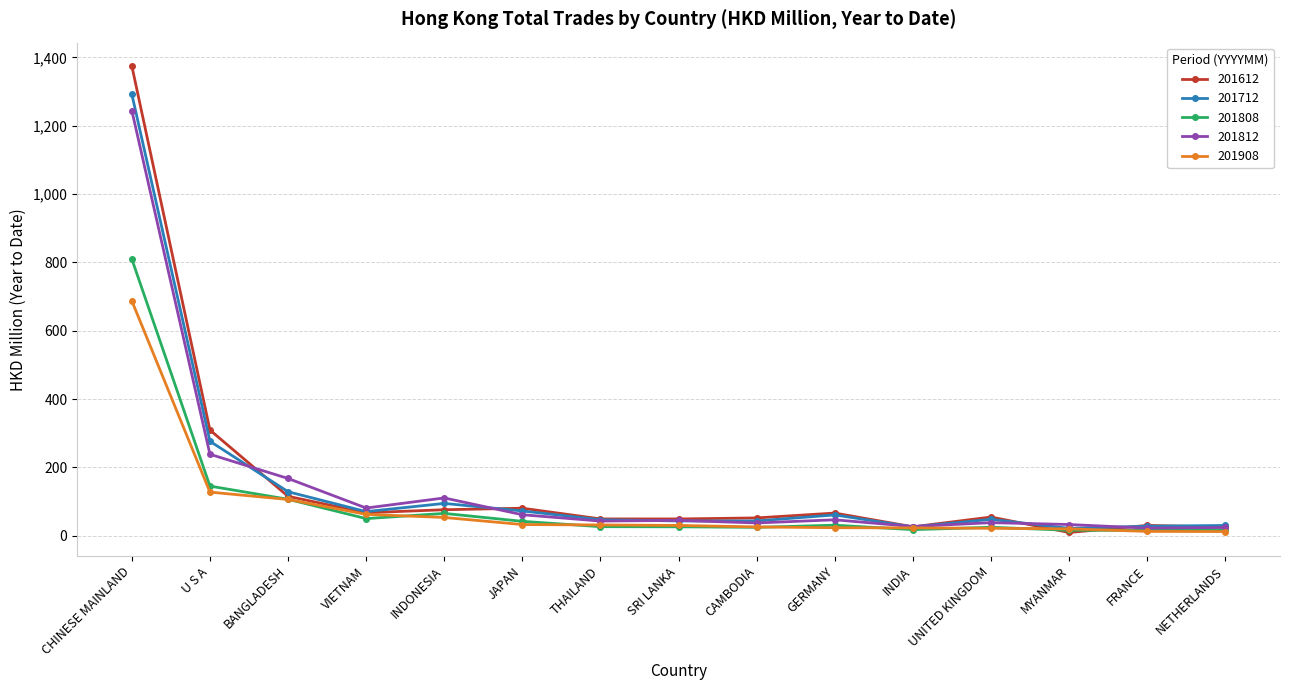

The value of 201812 at INDONESIA is 31.2. True or false?

False